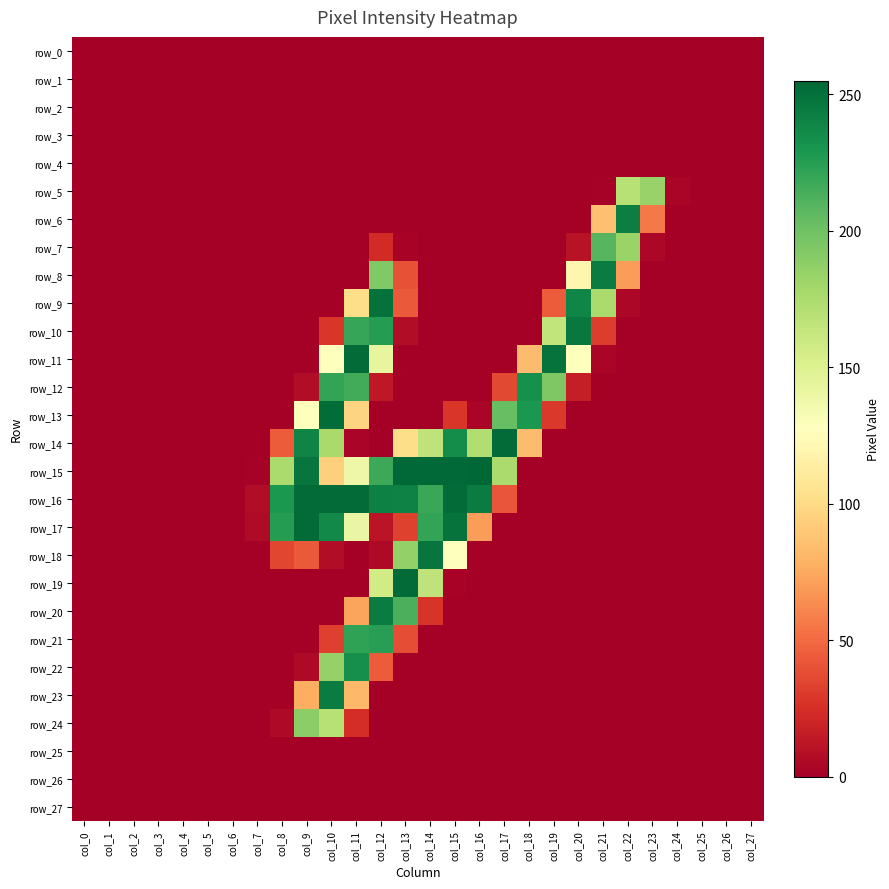

How many values in the row_17 series exceed 0?

10